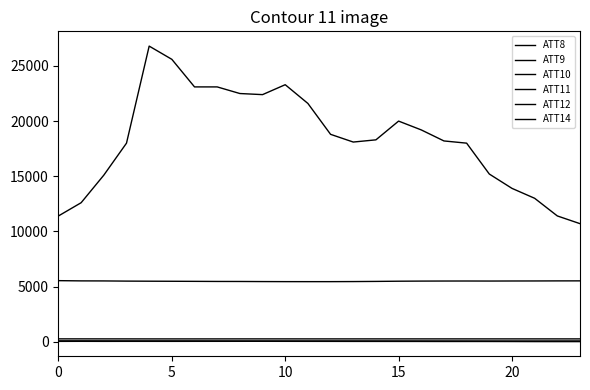

How many series are shown in this chart?

6